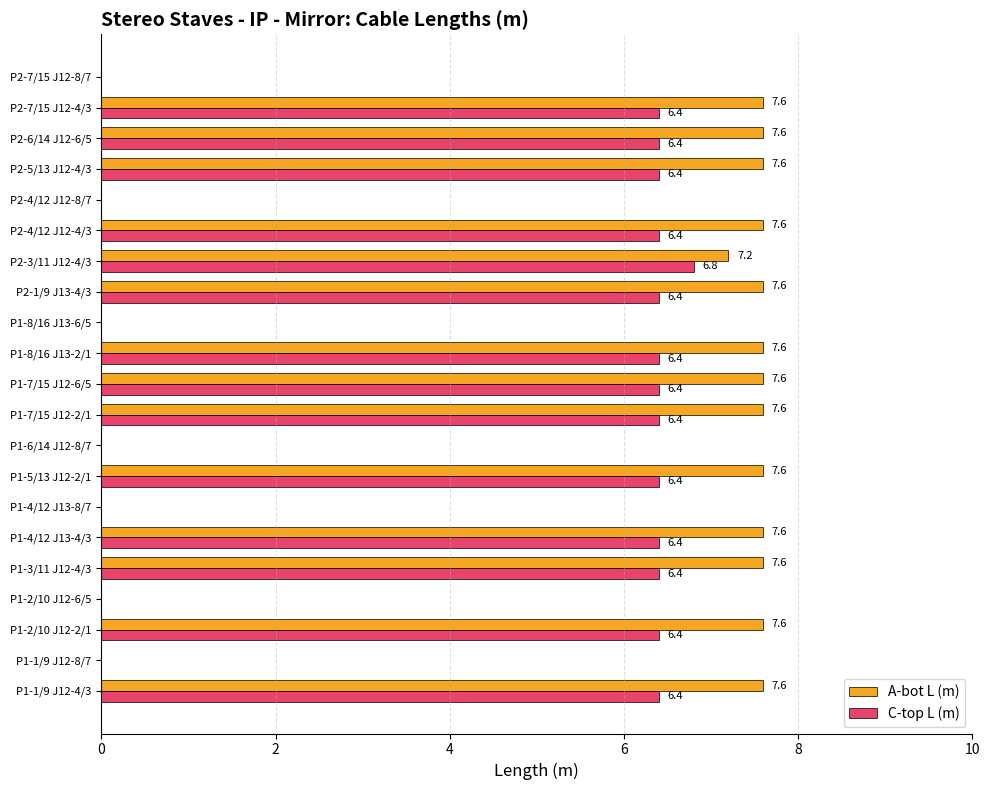

What is the approximate value of C-top L (m) at P2-1/9 J13-4/3?

6.4